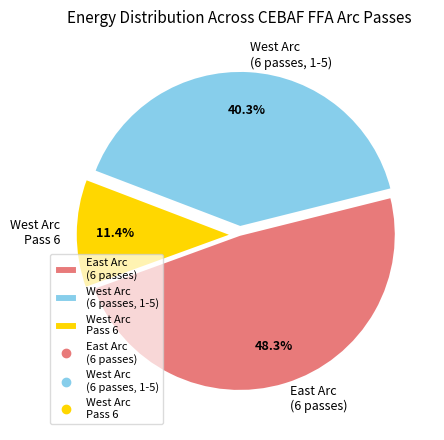

What is the ratio of the value at East Arc (6 passes) to the value at West Arc (6 passes, 1-5)?

1.2